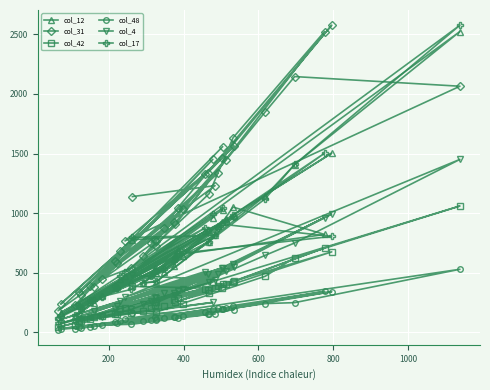

Which series has the largest total across all categories?

col_31